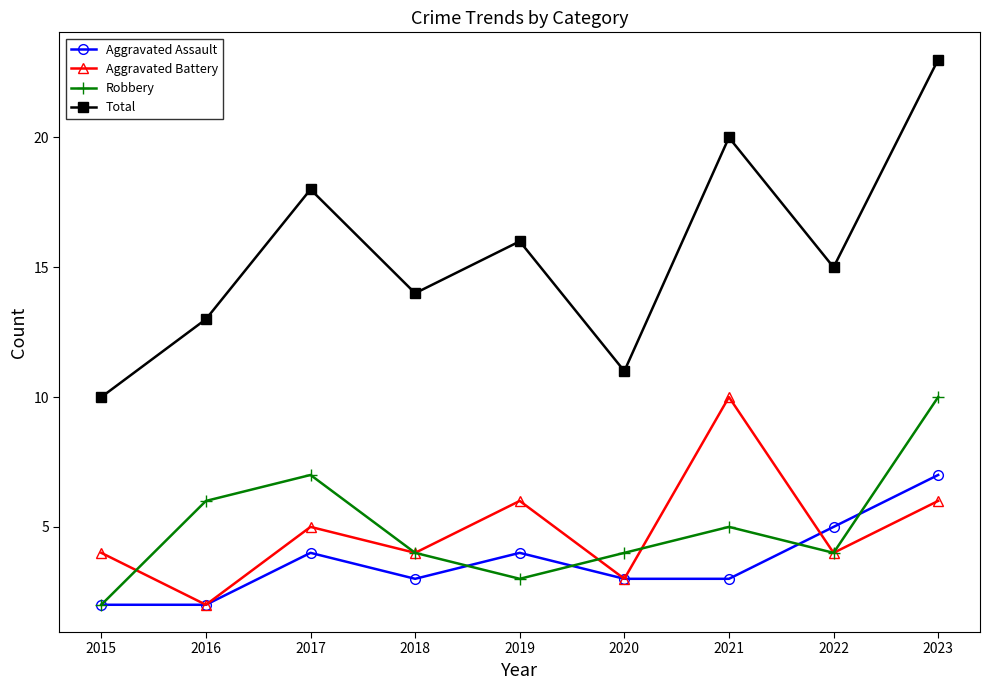

In Robbery, how many points are lower than both neighbors (excluding endpoints)?

2